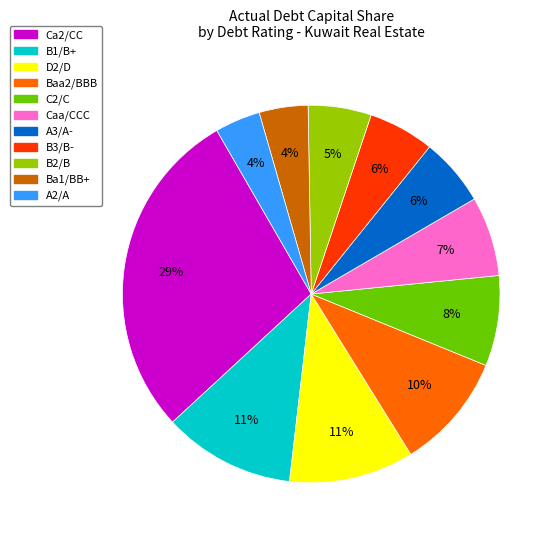

Is the sum of D2/D and Caa/CCC greater than half?

No